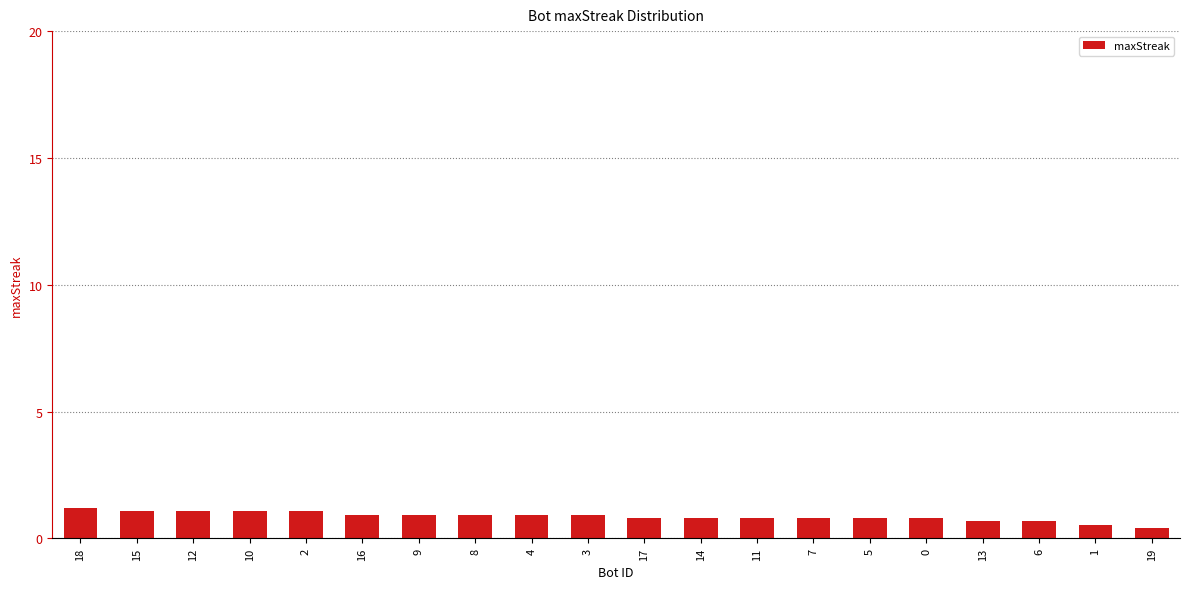

How many data points are less than 14?

10